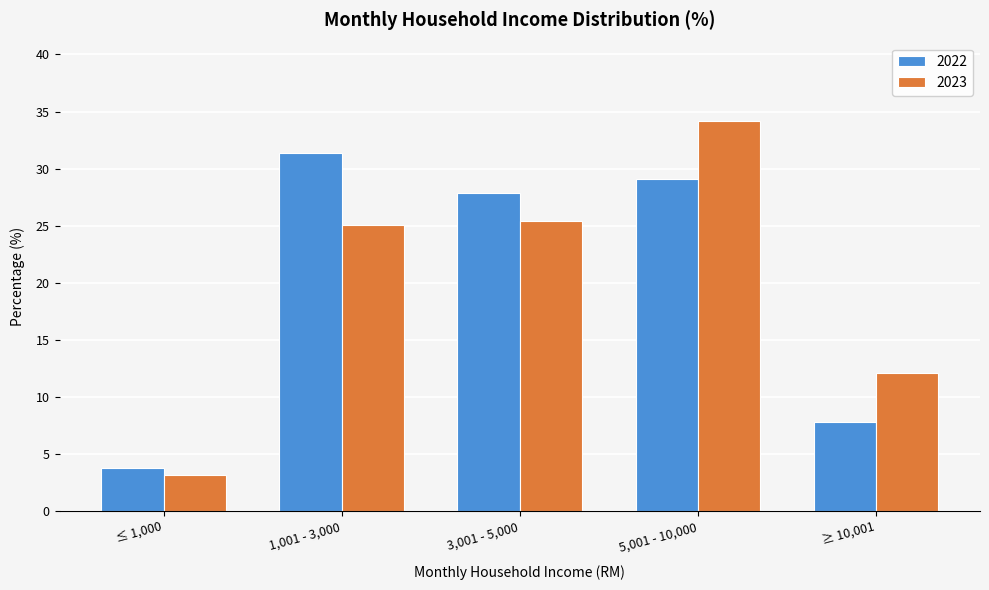

Reading left to right, list all the values displayed in this chart.

2022: 3.8	31.4	27.9	29.1	7.8
2023: 3.2	25.1	25.4	34.2	12.1